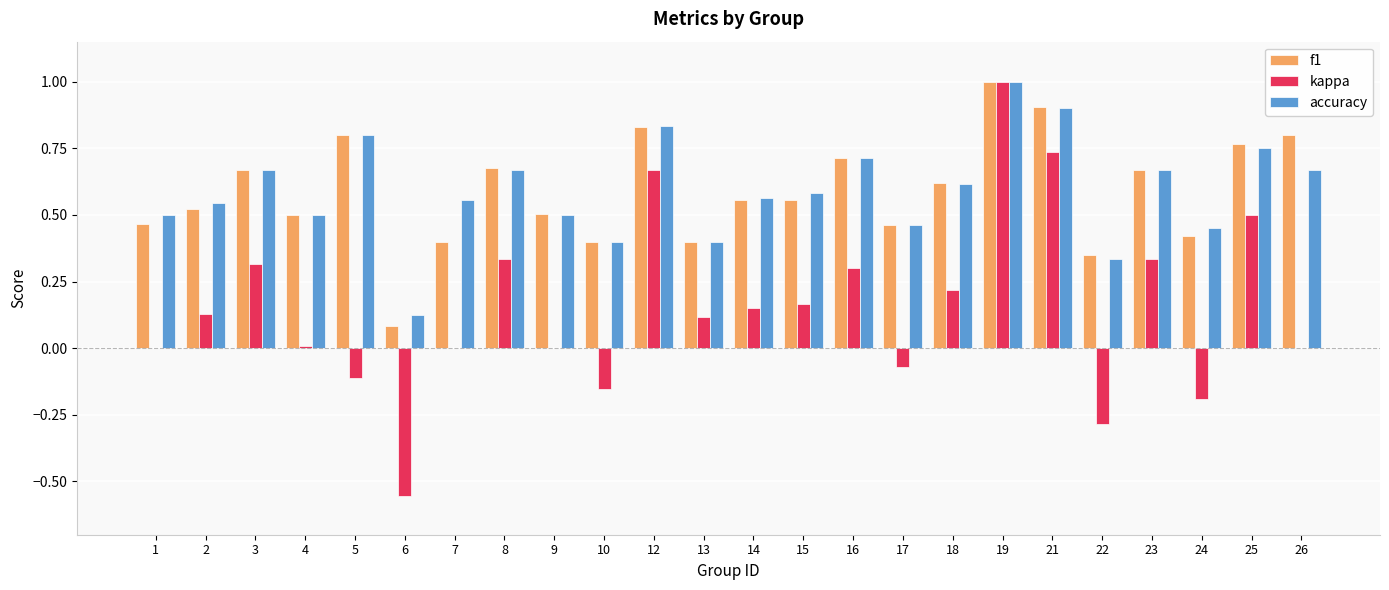

Where is f1 nearest to the value 0?

6